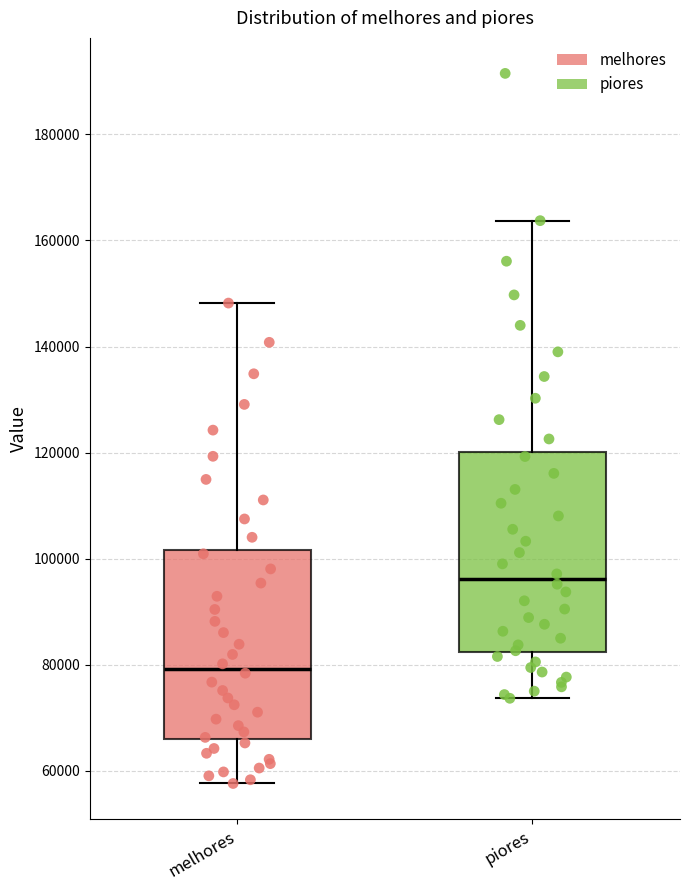

Reading left to right, transcribe this box plot: for each box, give where its median line is, the range the box spans, and where its two whiskers end, as read against the y-axis. The values are not printed on the chart, so give them approximately, as read against the axis.

melhores: median 80000, box 66000 to 102000, whiskers 58000 to 148000
piores: median 96000, box 82000 to 120000, whiskers 74000 to 164000